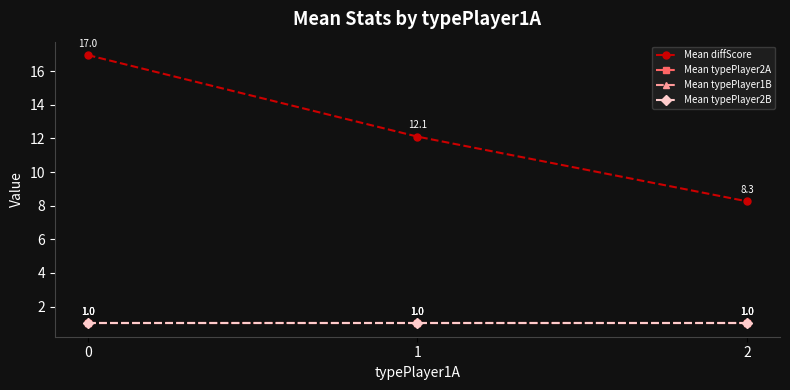

Is it true that Mean diffScore equals 23.7 at 0?

False